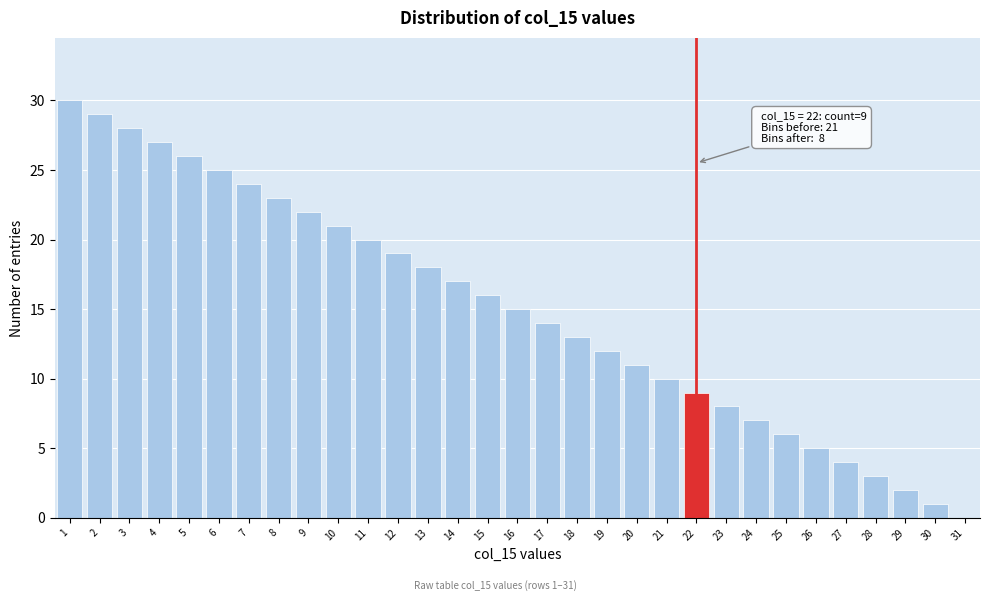

What is the greatest value displayed?

30